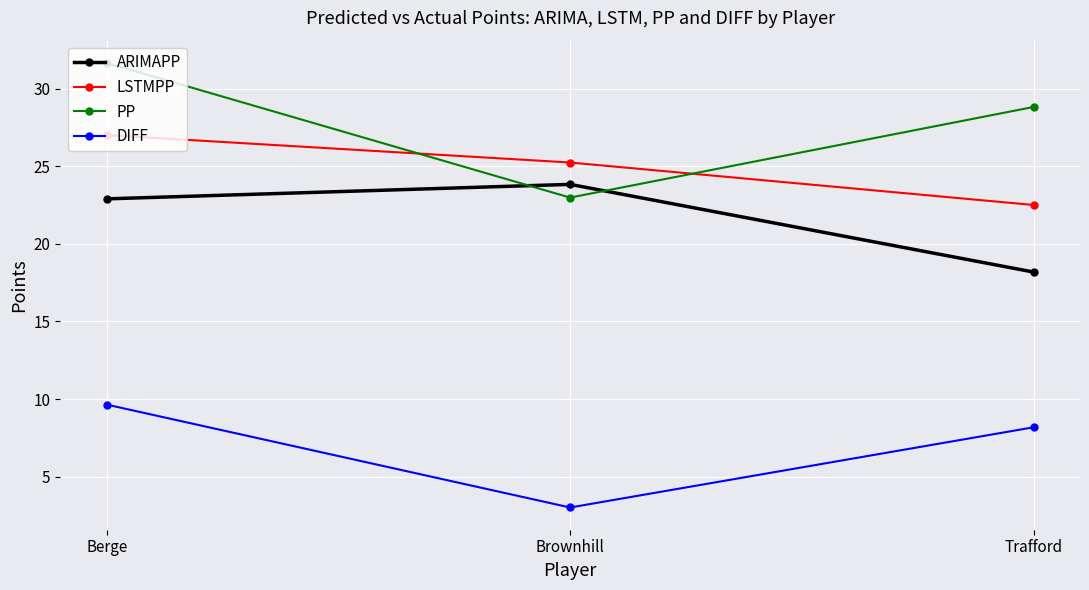

What is the maximum value for DIFF?

9.6